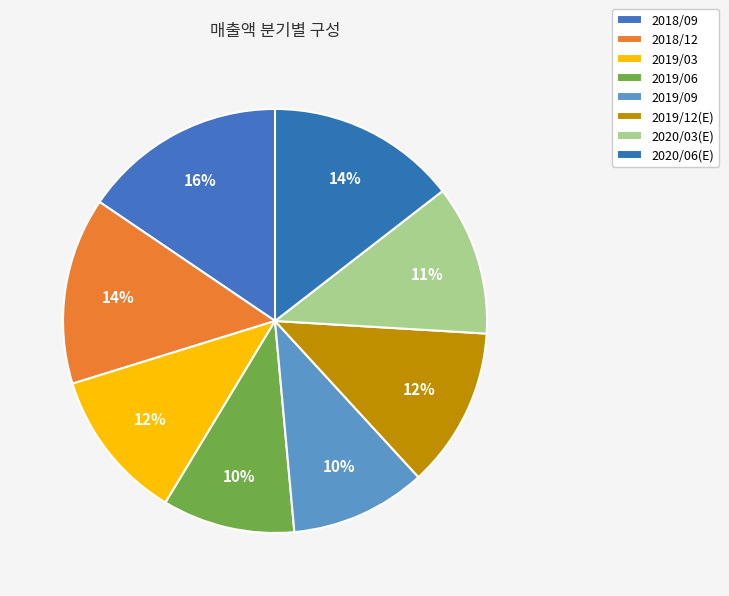

Count the number of slices in the pie.

8